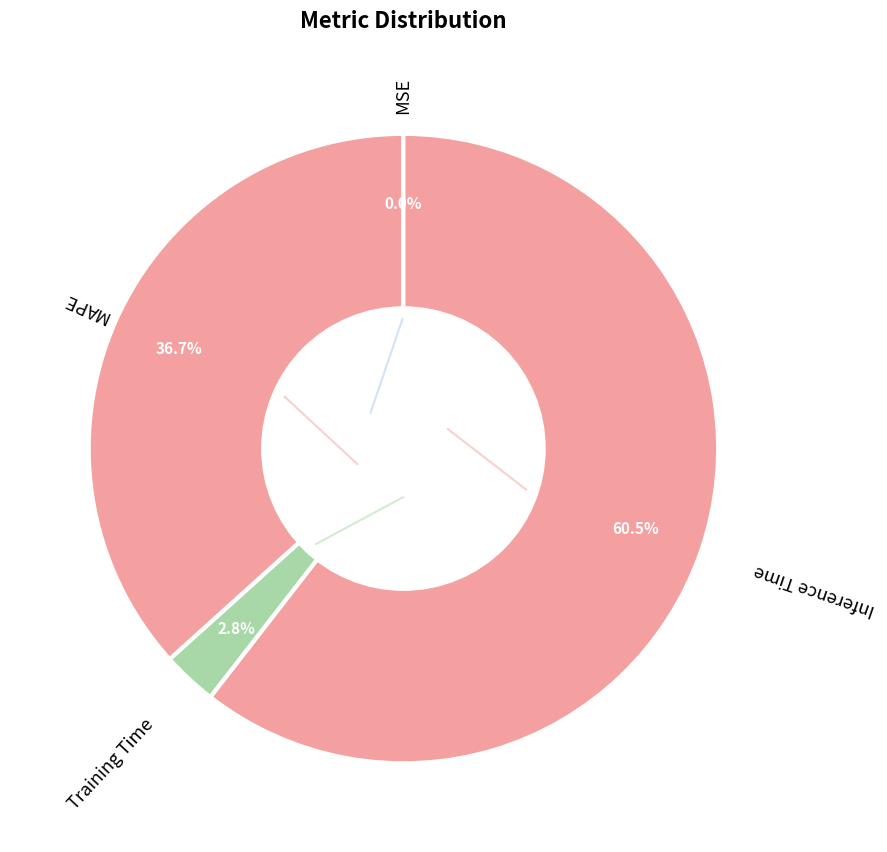

Which category has the smallest portion of the pie?

MSE